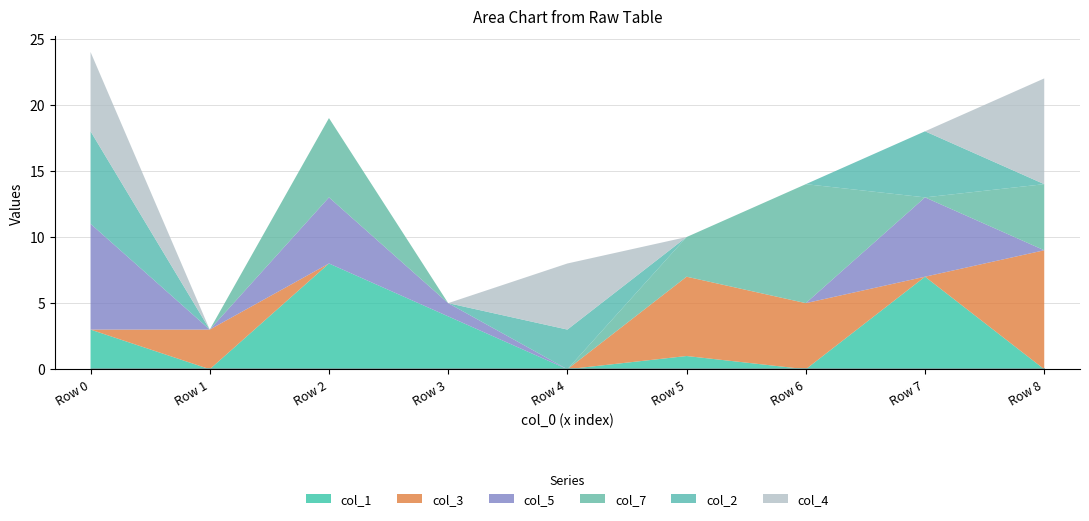

How many interior local valleys does the col_3 series have?

1